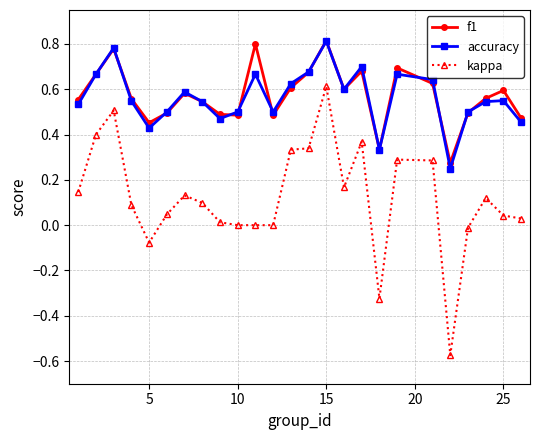

Which series has the largest range (max minus min)?

kappa